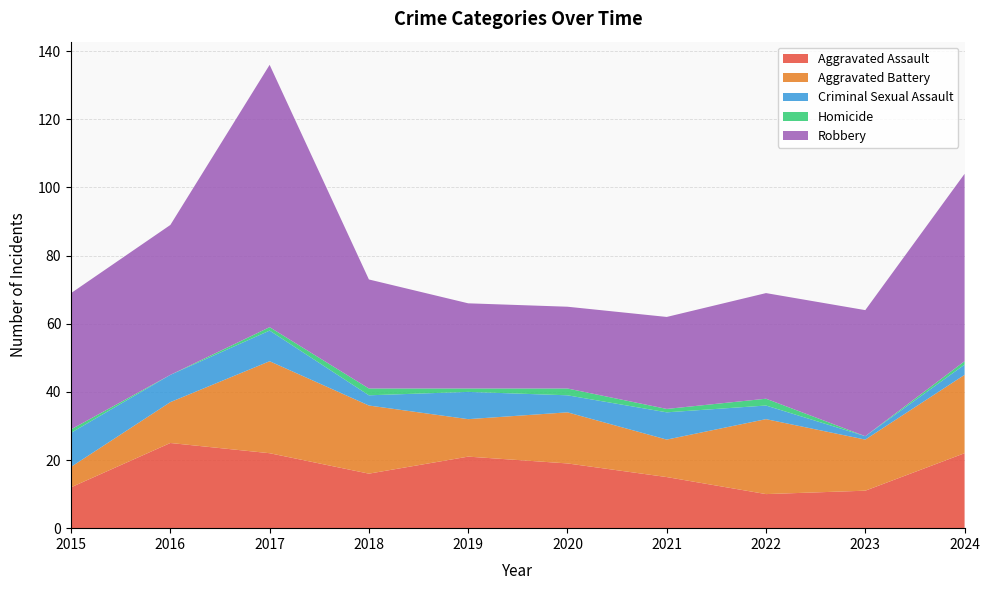

Reading right to left, extract all data points from this chart.

Aggravated Assault: 2024=22	2023=11	2022=10	2021=15	2020=19	2019=21	2018=16	2017=22	2016=25	2015=12
Aggravated Battery: 2024=23	2023=15	2022=22	2021=11	2020=15	2019=11	2018=20	2017=27	2016=12	2015=6
Criminal Sexual Assault: 2024=3	2023=1	2022=4	2021=8	2020=5	2019=8	2018=3	2017=9	2016=8	2015=10
Homicide: 2024=1	2023=0	2022=2	2021=1	2020=2	2019=1	2018=2	2017=1	2016=0	2015=1
Robbery: 2024=55	2023=37	2022=31	2021=27	2020=24	2019=25	2018=32	2017=77	2016=44	2015=40